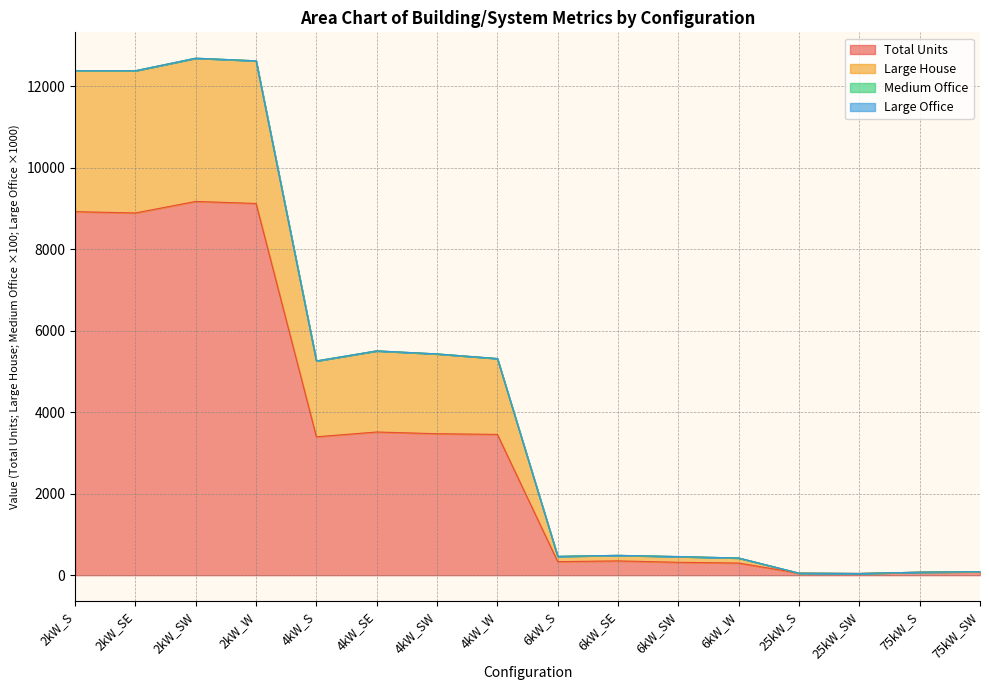

The value of Total Units at 6kW_S is 333.0. True or false?

True